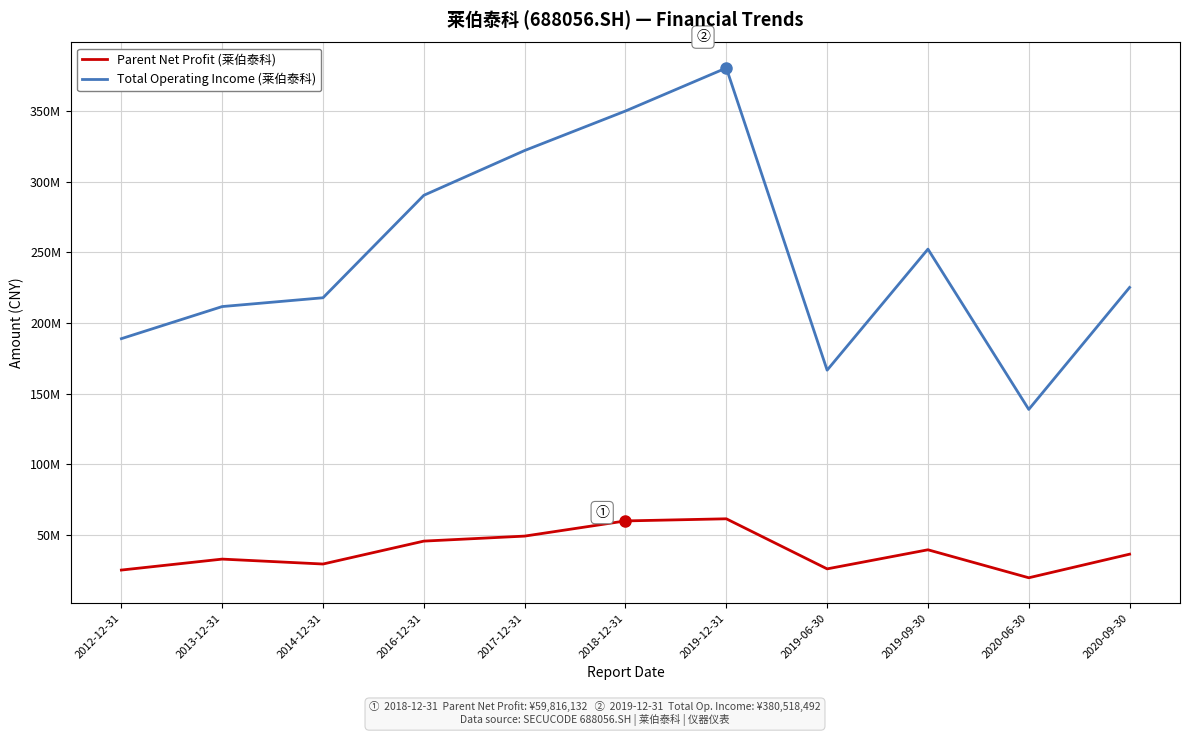

How many data points does each series have?

11